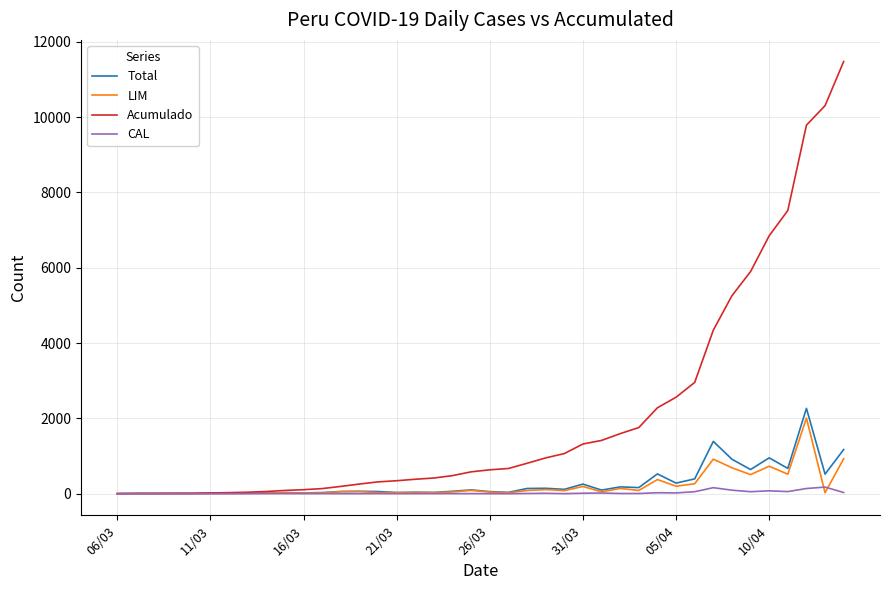

What is the highest value of the Total series?

2265